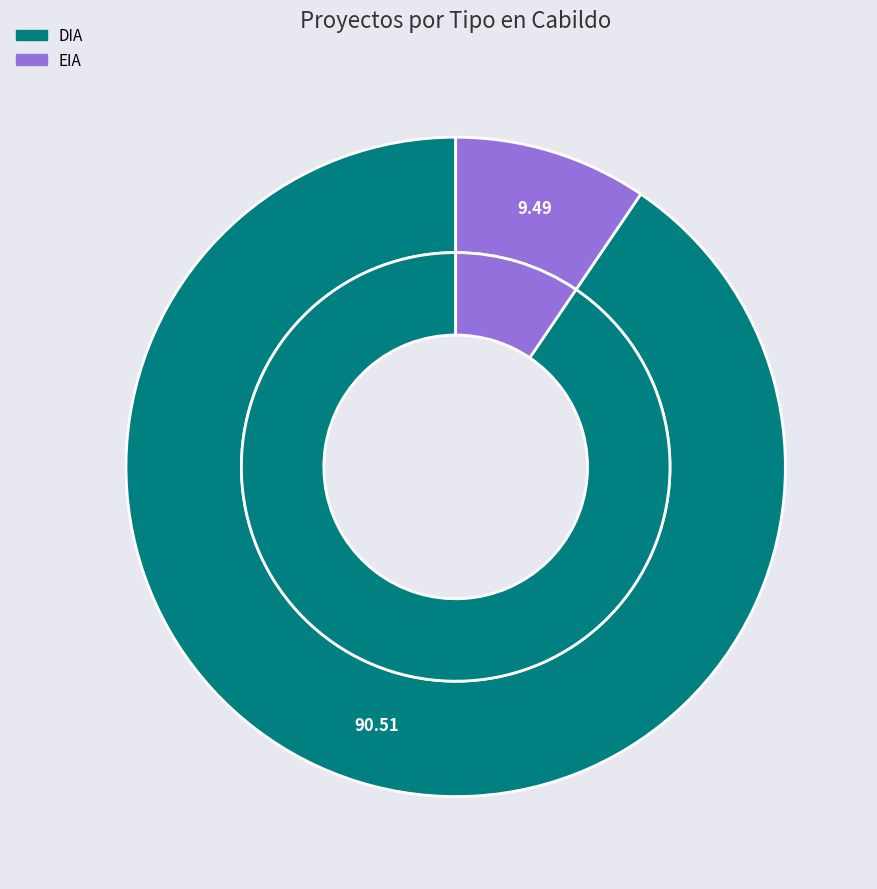

Which slice is the largest?

DIA